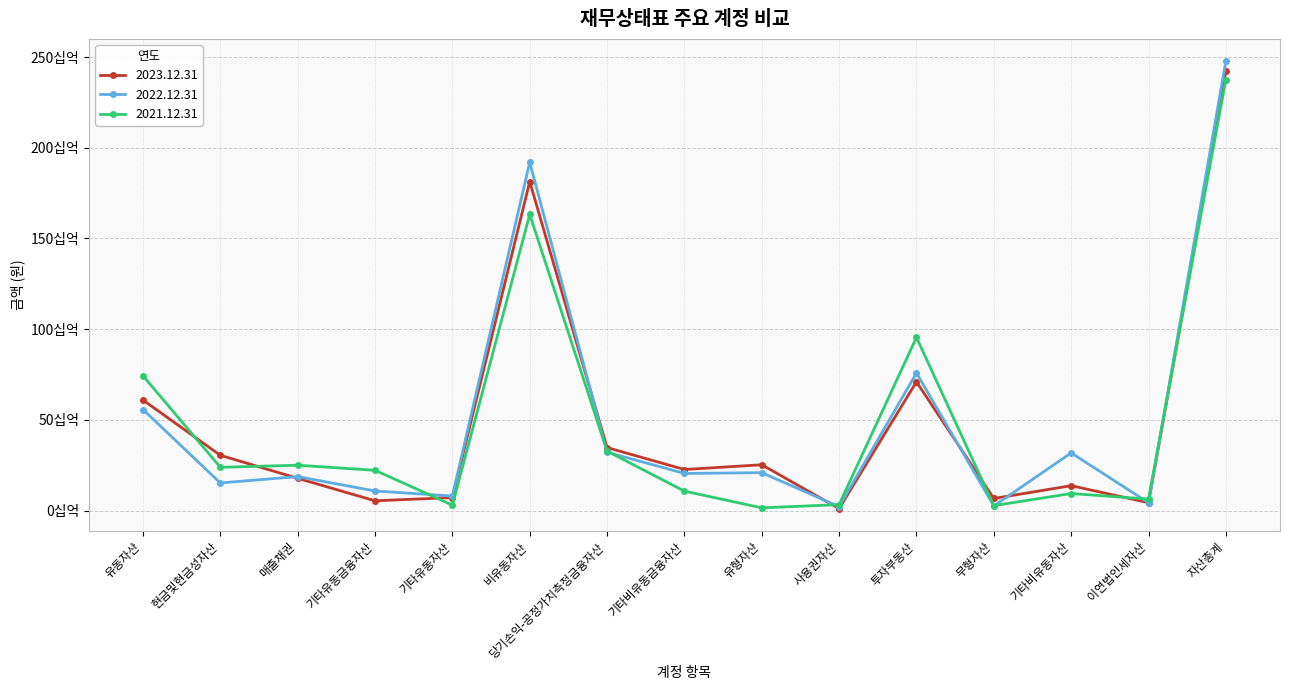

Between 기타비유동금융자산 and 무형자산, which series saw the biggest shift?

2022.12.31